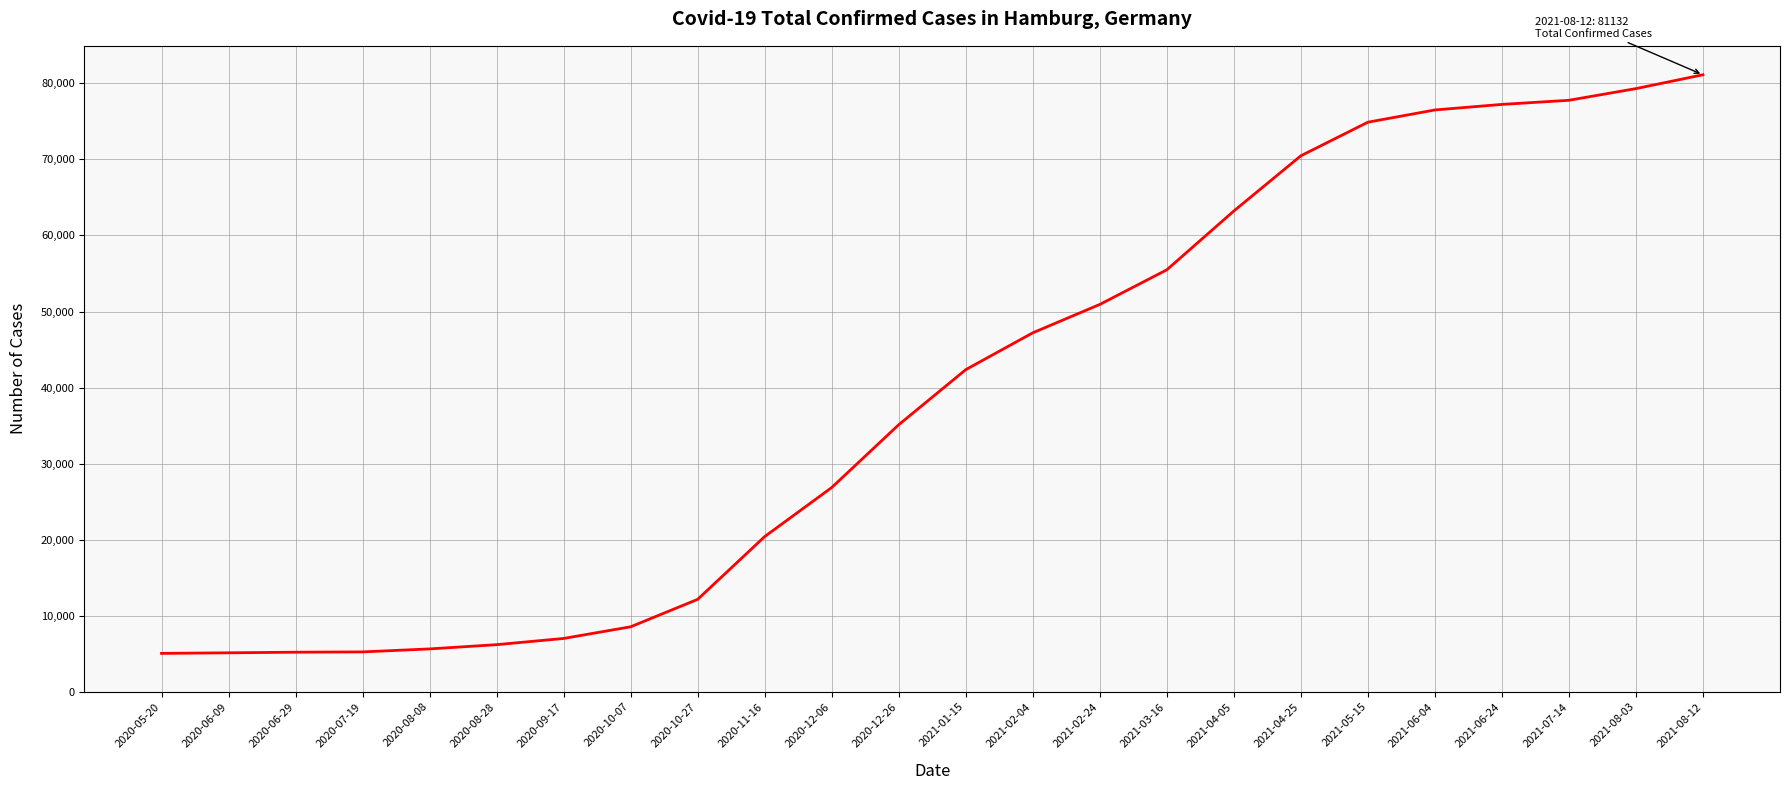

The value at 2020-12-06 is 11444. True or false?

False